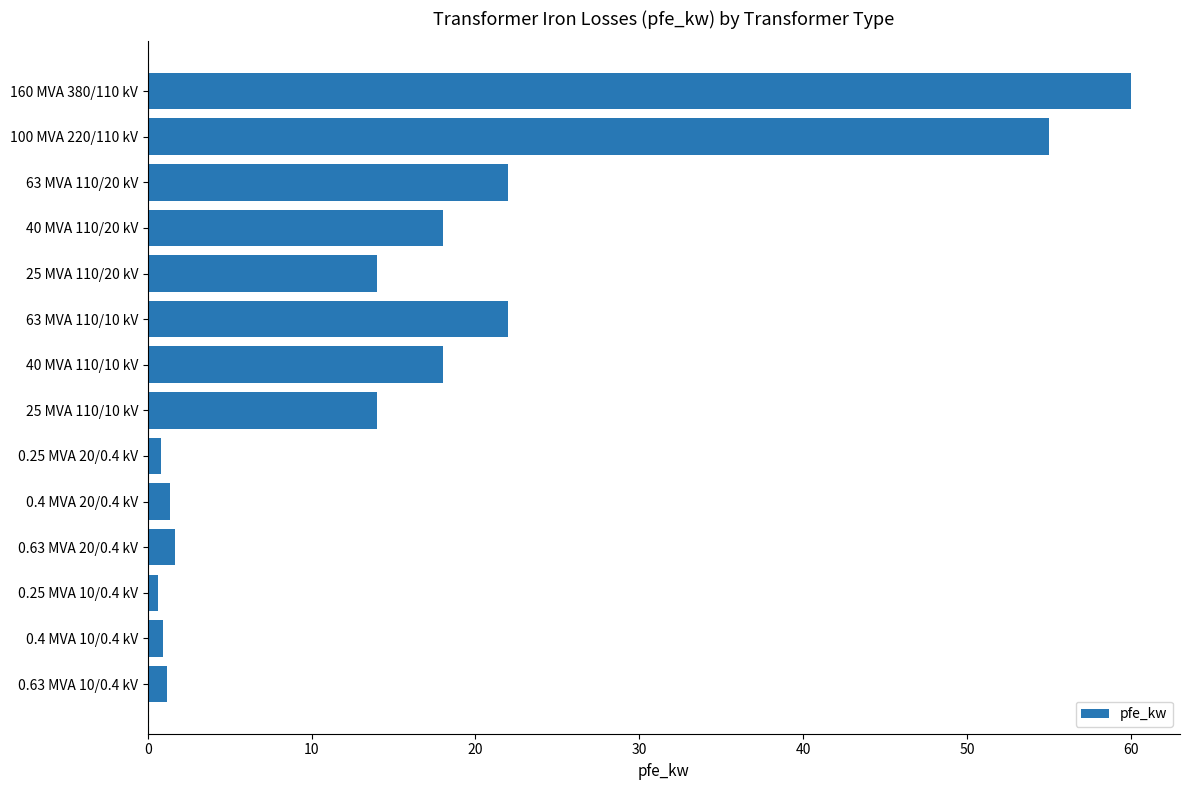

Which has a higher value, 160 MVA 380/110 kV or 63 MVA 110/20 kV?

160 MVA 380/110 kV